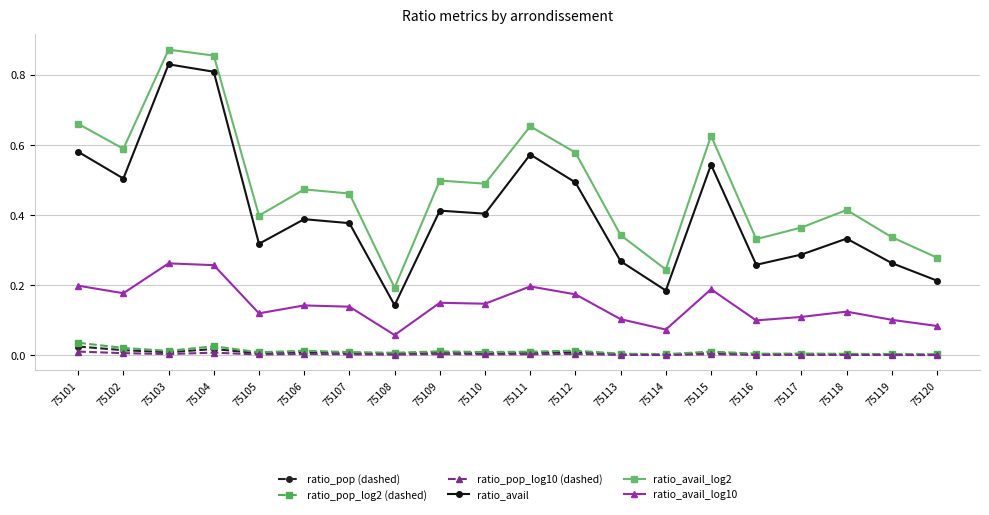

True or false: ratio_pop (dashed) and ratio_avail cross at least once.

False